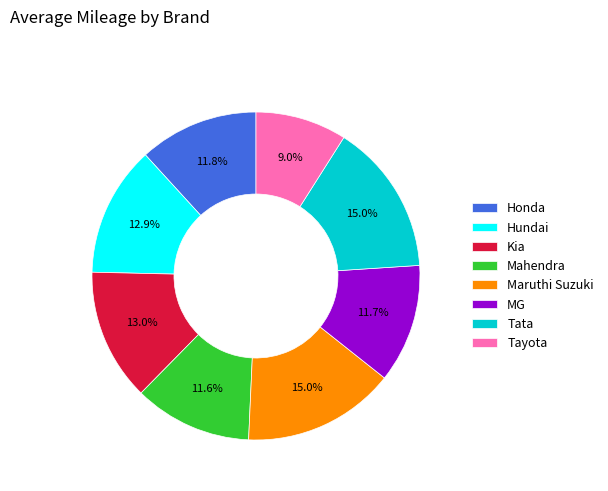

Does any single category account for the majority?

No